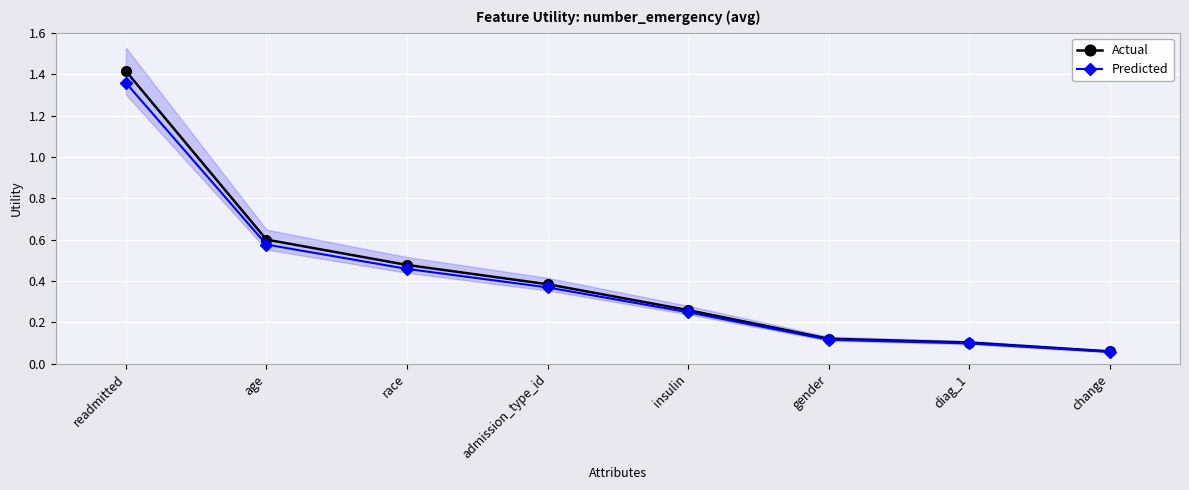

True or false: Actual and Predicted intersect in this chart.

False